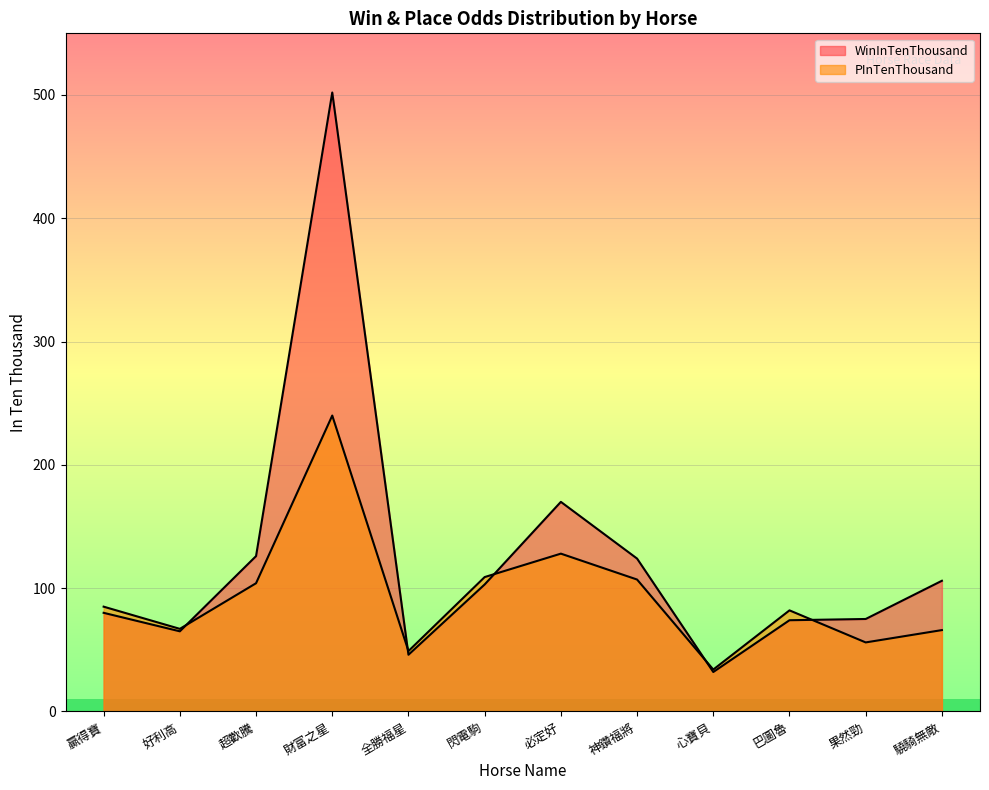

What is the lowest value of the WinInTenThousand series?

32